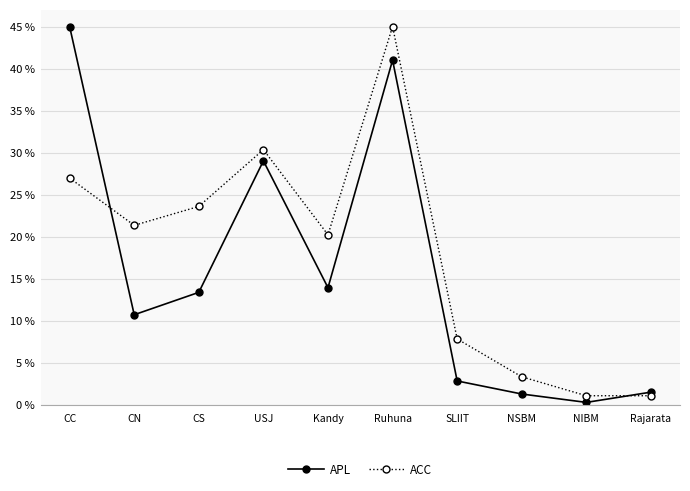

What is the difference between the second highest and second lowest values in the APL series?

39.7